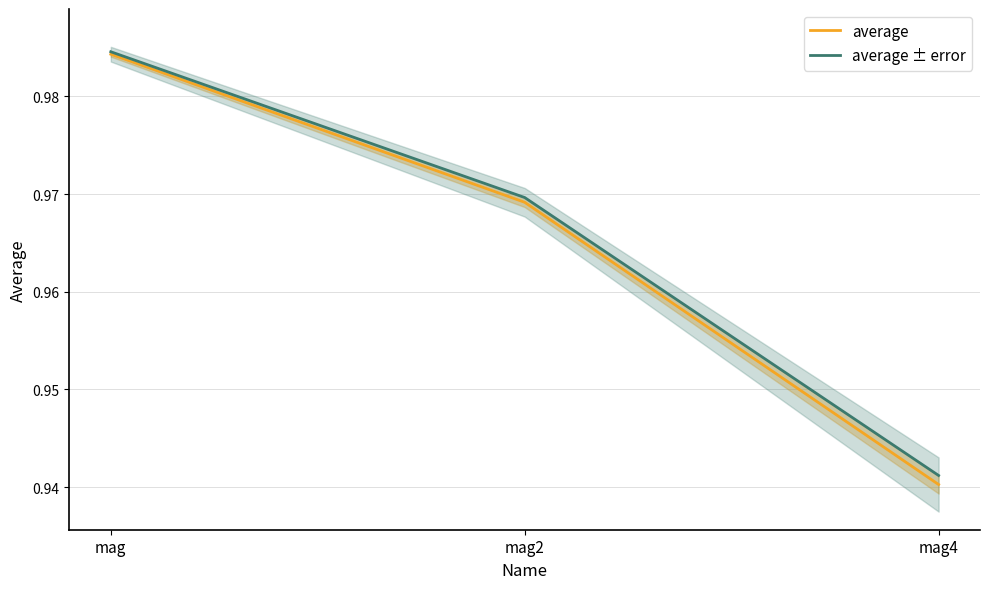

How many lines are shown in the chart?

2